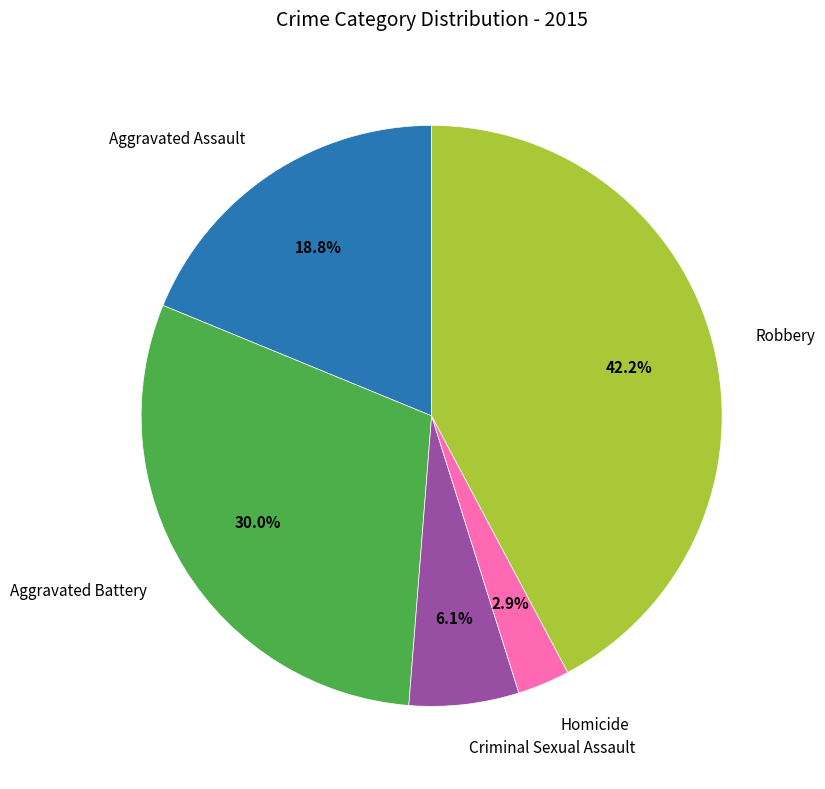

Does any single category account for the majority?

No